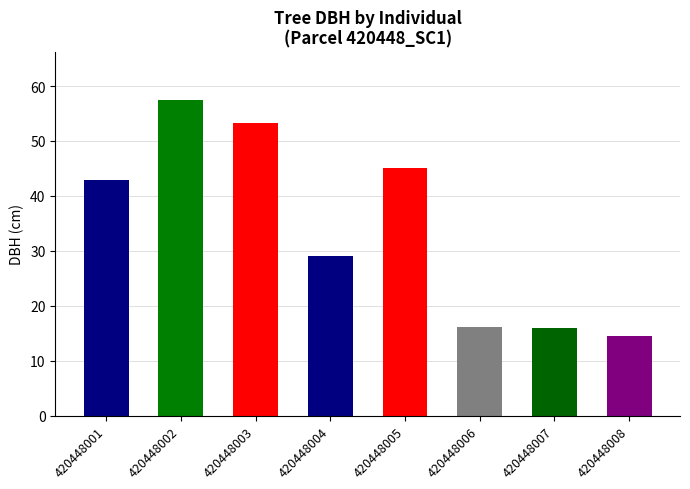

Between 420448007 and 420448001, which is larger?

420448001